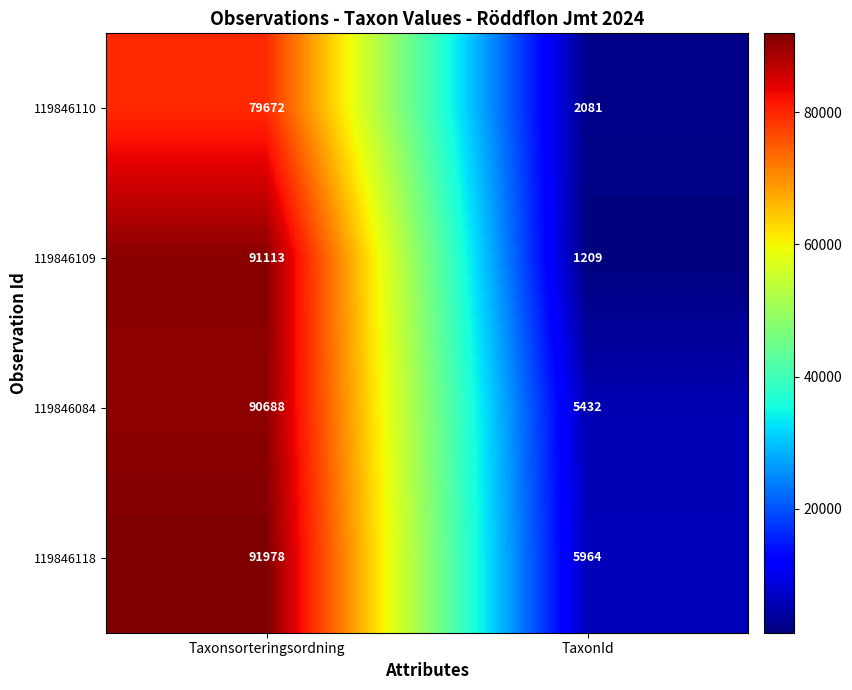

What is the difference between the 119846109 values at TaxonId and Taxonsorteringsordning?

89904